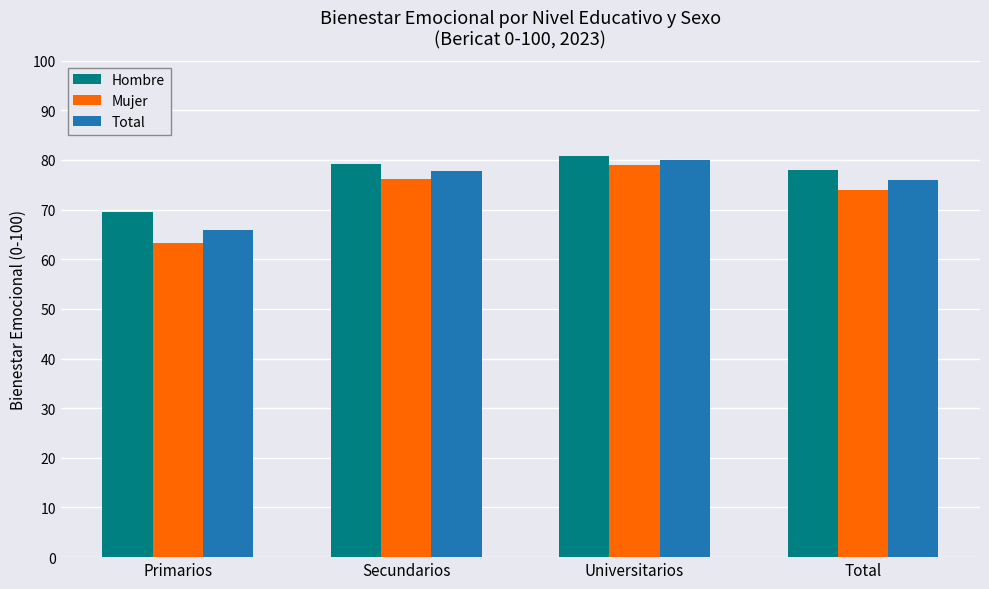

At how many categories does at least one series exceed 76?

3